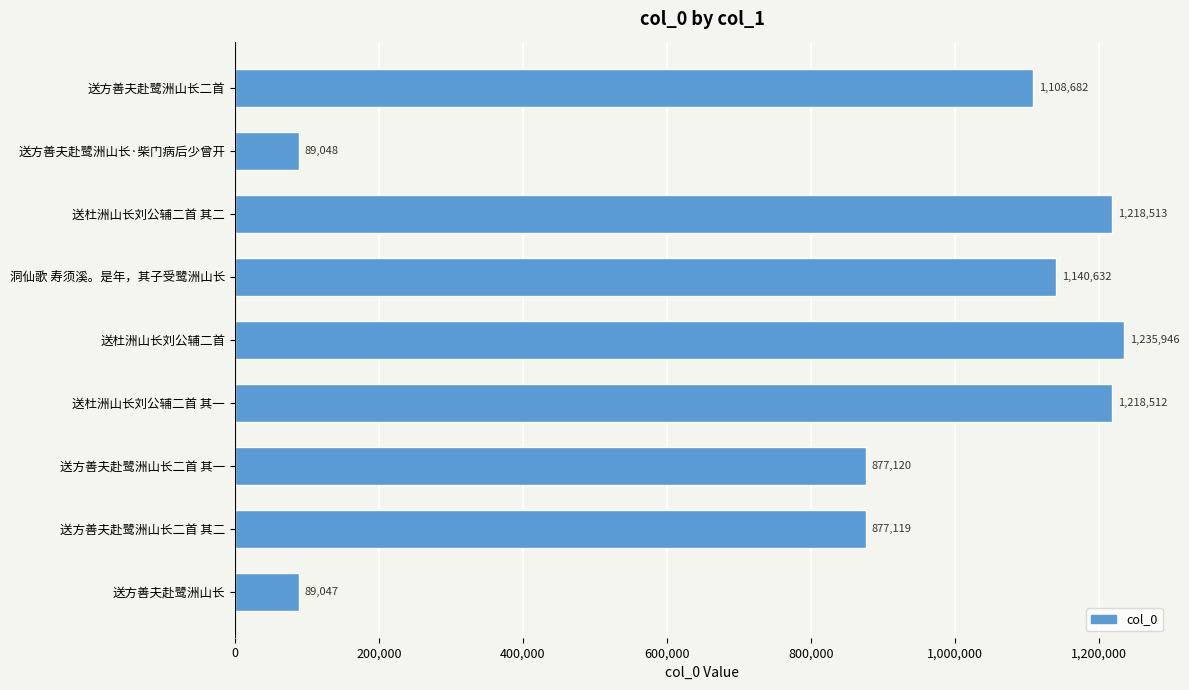

Reading top to bottom, extract all data points from this chart.

送方善夫赴鹭洲山长二首=1108682	送方善夫赴鹭洲山长·柴门病后少曾开=89048	送杜洲山长刘公辅二首 其二=1218513	洞仙歌 寿须溪。是年，其子受鹭洲山长=1140632	送杜洲山长刘公辅二首=1235946	送杜洲山长刘公辅二首 其一=1218512	送方善夫赴鹭洲山长二首 其一=877120	送方善夫赴鹭洲山长二首 其二=877119	送方善夫赴鹭洲山长=89047